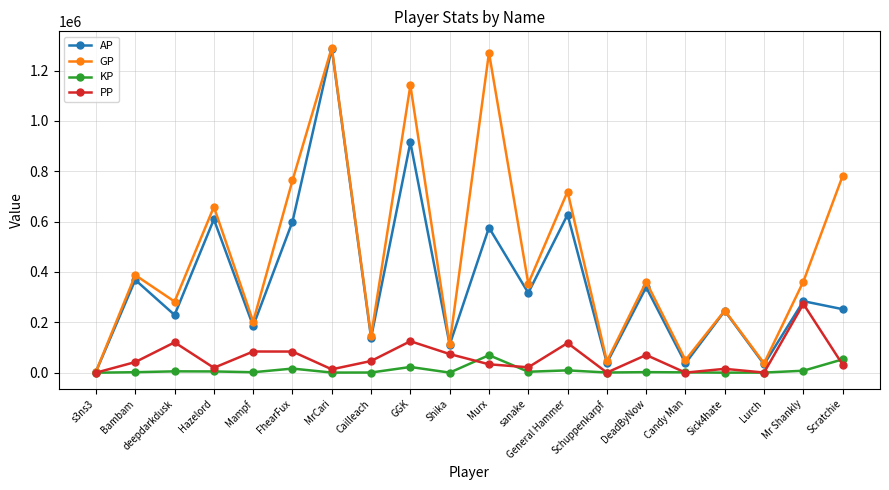

How many data points in GP are less than 360862?

10